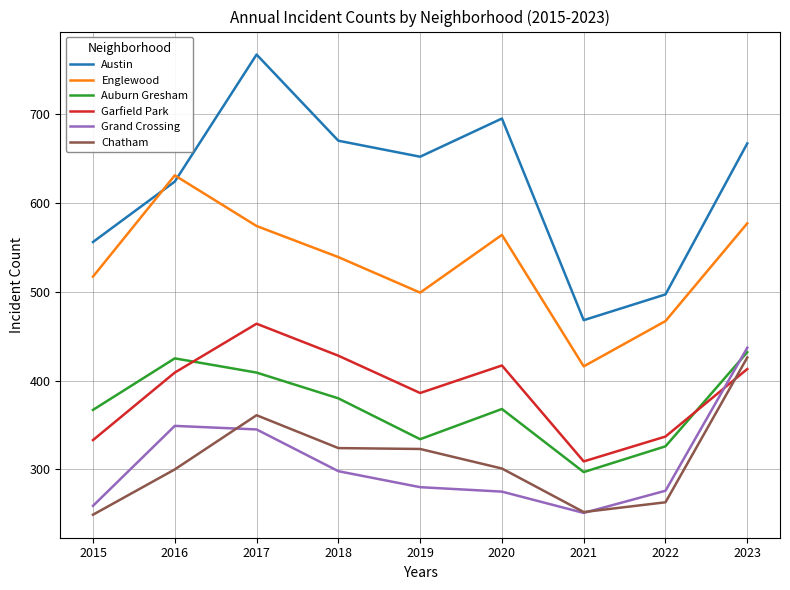

Is it true that Garfield Park equals 700 at 2017?

False